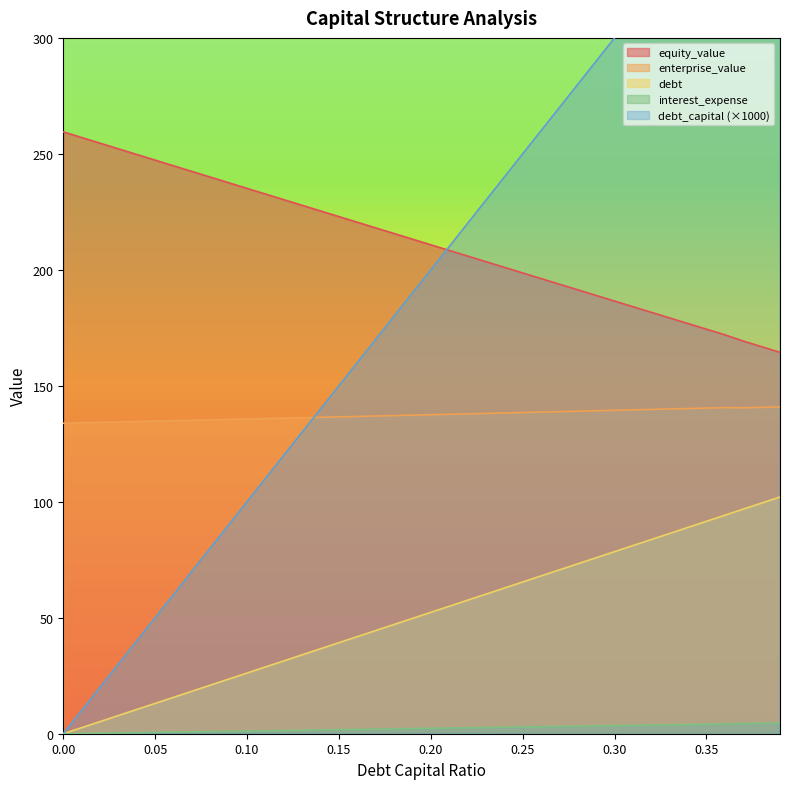

Is it true that interest_expense equals 0.0 at 0.00?

True